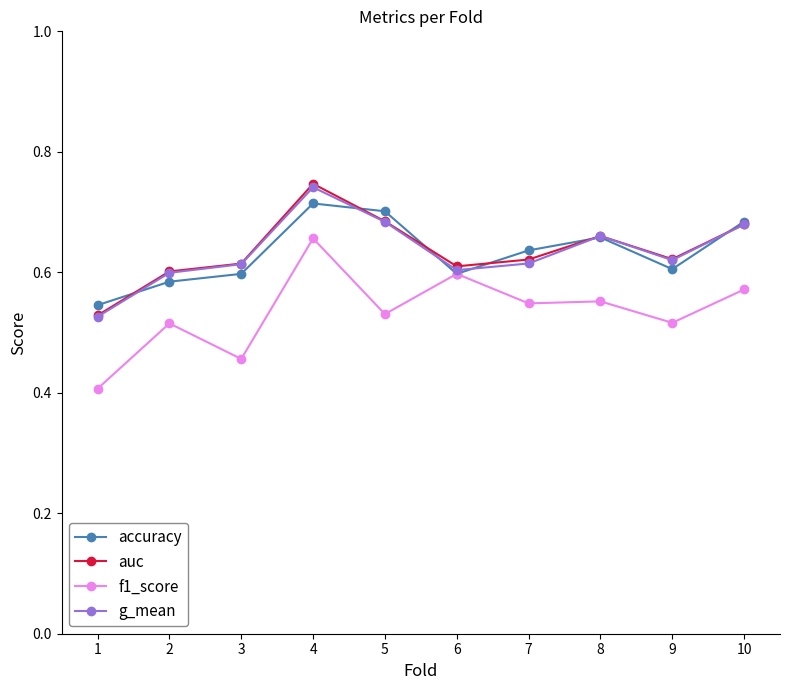

The value of f1_score at 8 is 0.3. True or false?

False